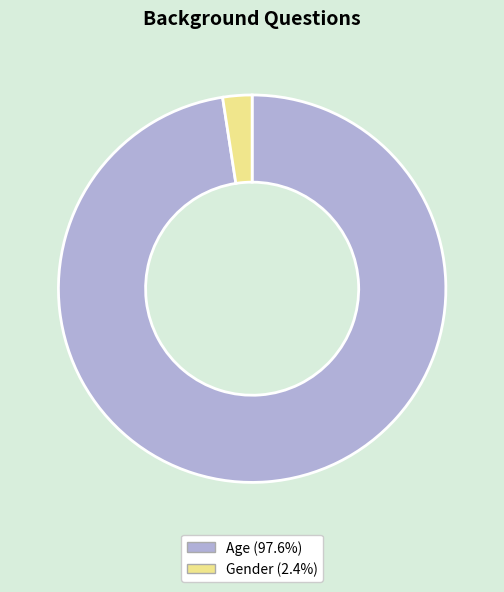

Is the sum of Gender and Age greater than half?

Yes